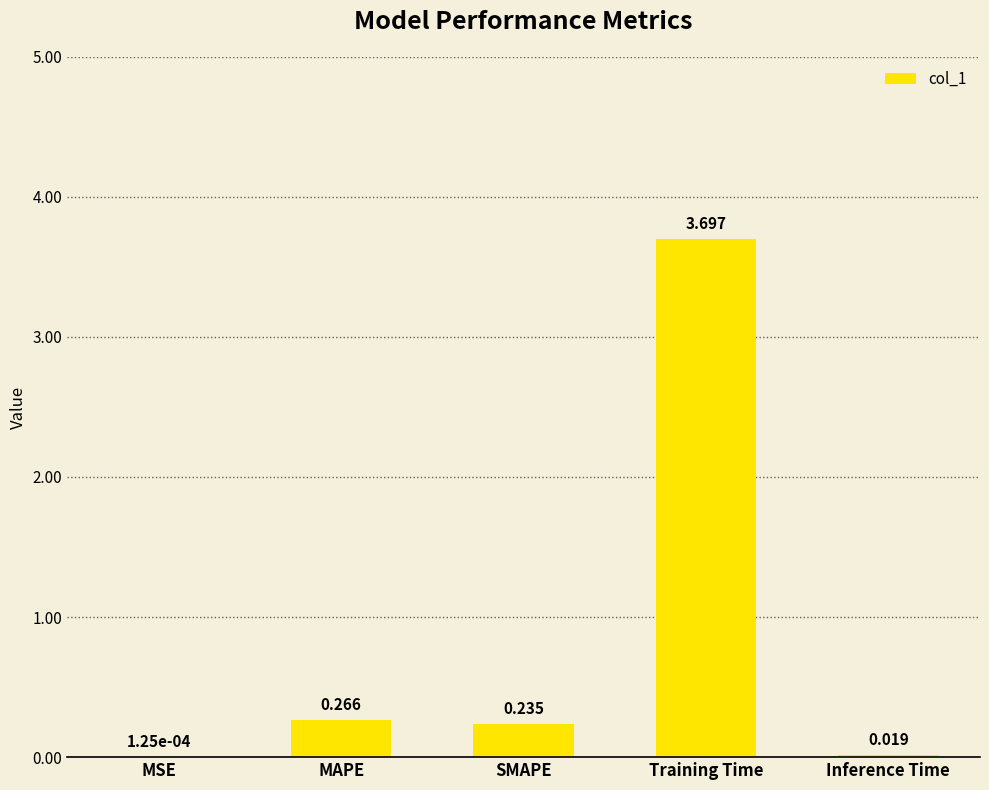

Which label corresponds to the largest value in the chart?

Training Time